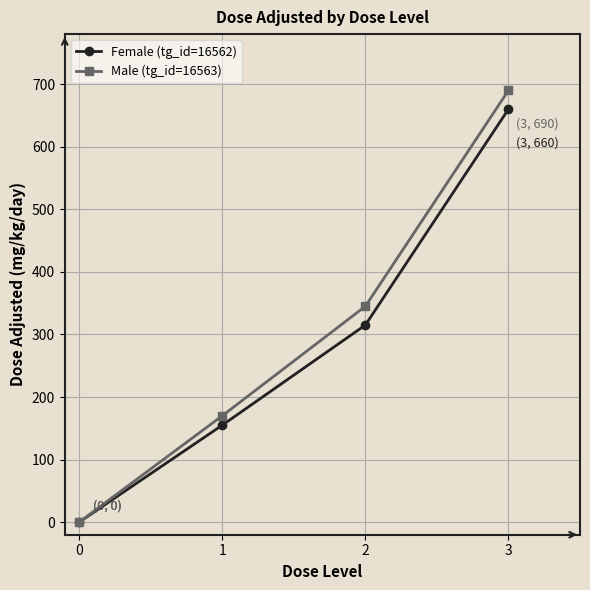

List the labels in order of Female (tg_id=16562) value, smallest first.

0, 1, 2, 3